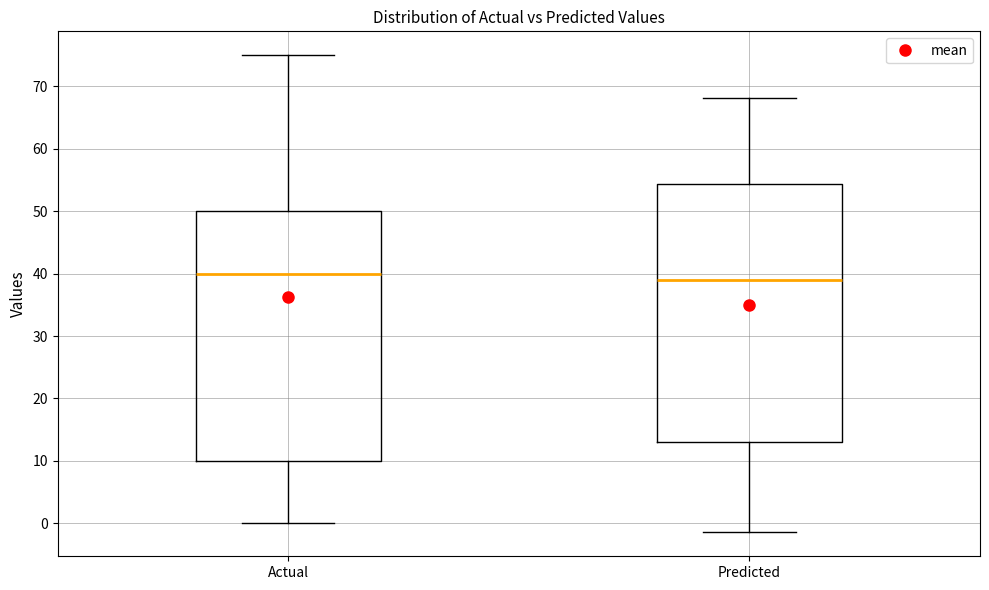

Reading left to right, read every box against the y-axis: the position of its median line, the range the box covers, and the ends of its whiskers. The values are not printed on the chart, so give them approximately, as read against the axis.

Actual: median 40, box 10 to 50, whiskers 0 to 75
Predicted: median 39, box 13 to 54, whiskers -1 to 68